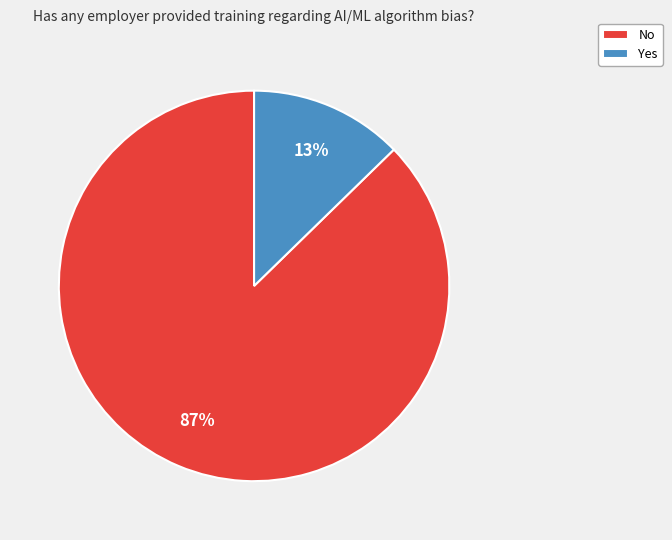

Rank the categories by value from highest to lowest.

No, Yes